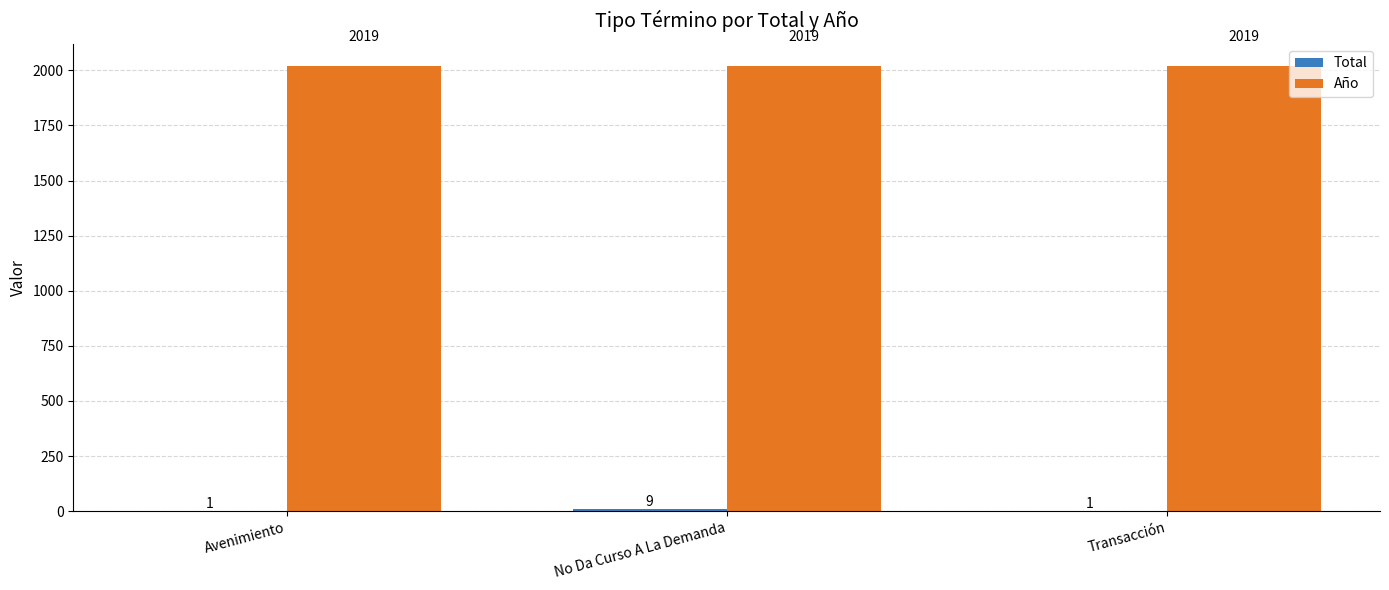

What is the total value across all series at Avenimiento?

2020